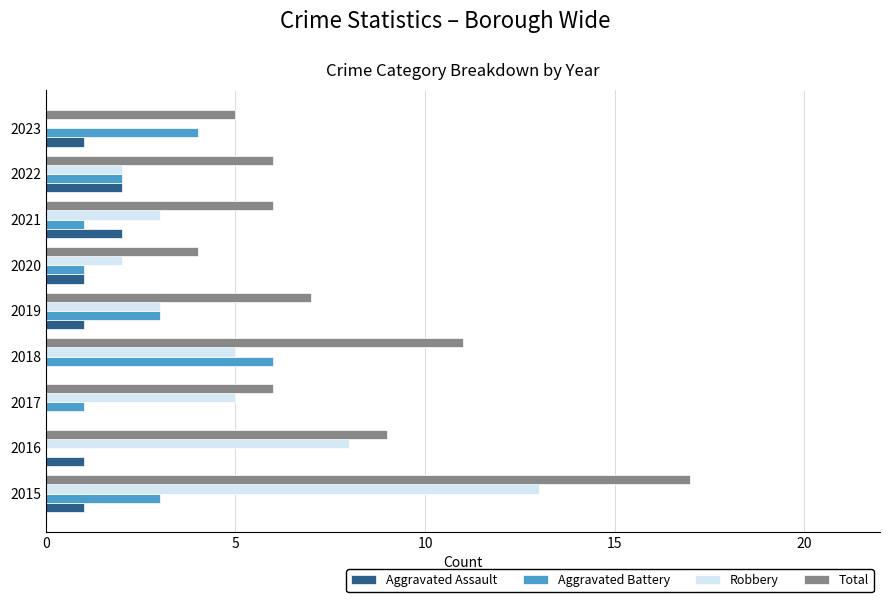

What is the total value across all series at 2016?

18